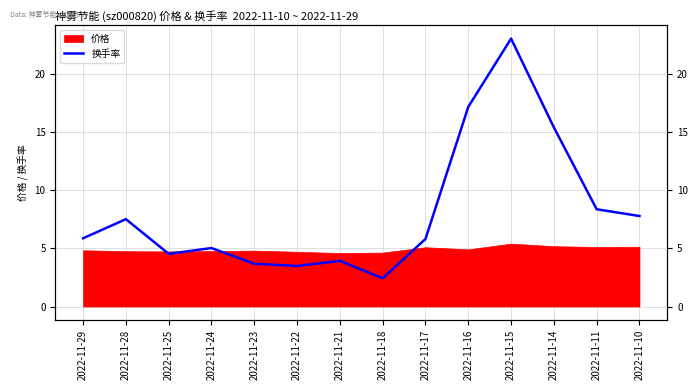

What is the value of the 6th point from the left?

3.5